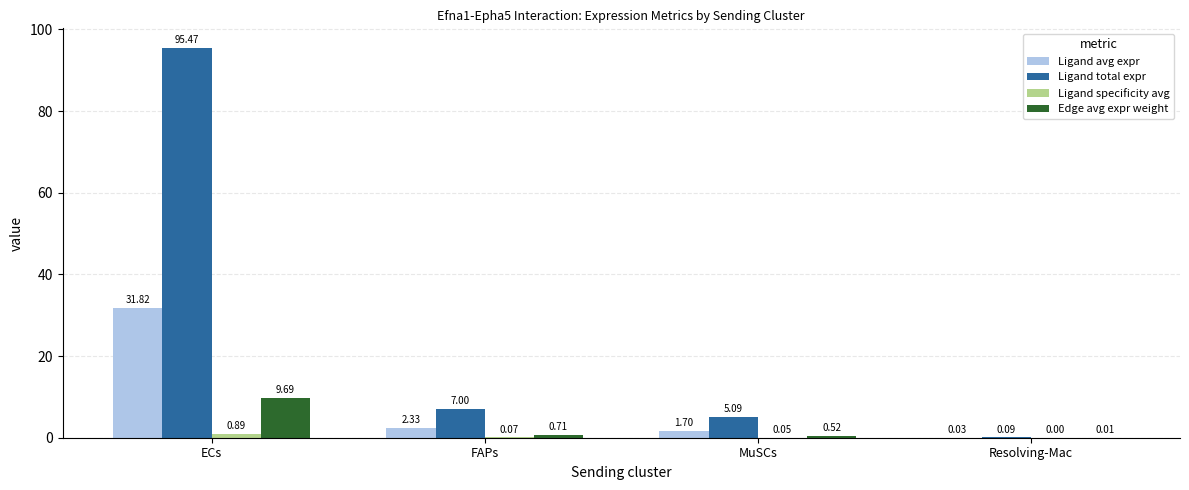

What is the total value across all series at FAPs?

10.1